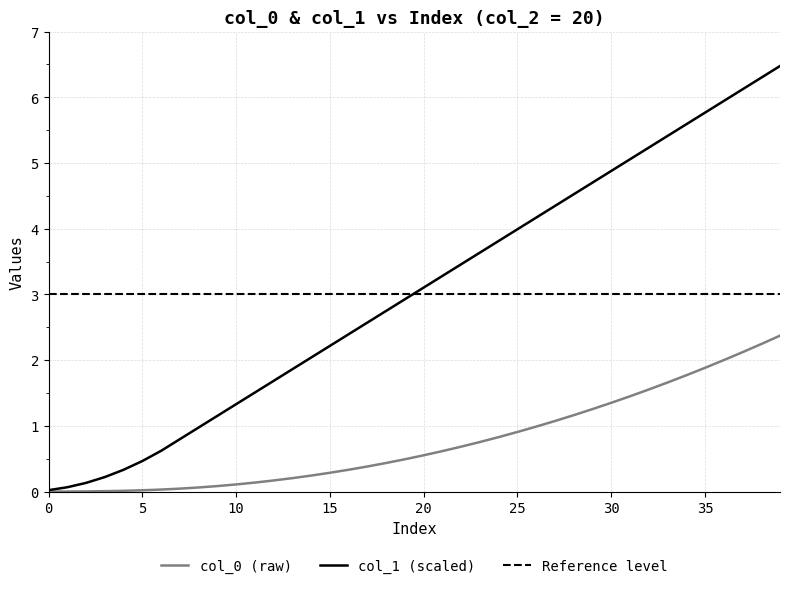

What is the sum of the col_0 values at 20 and 20?

1.2